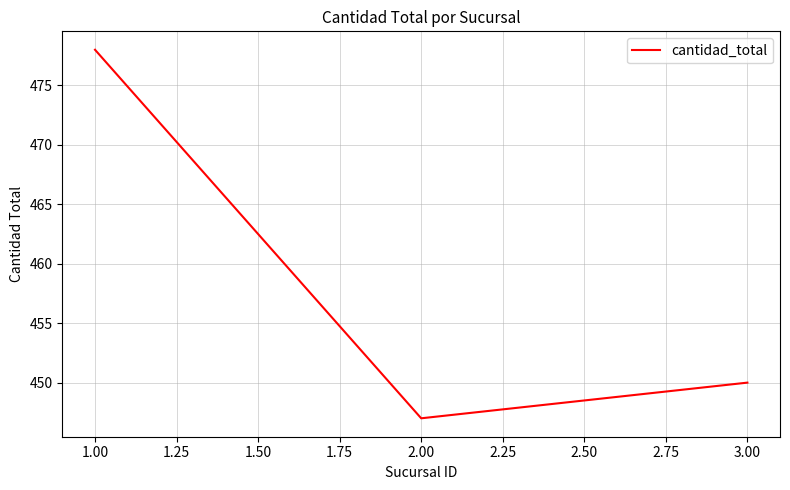

What is the average value?

458